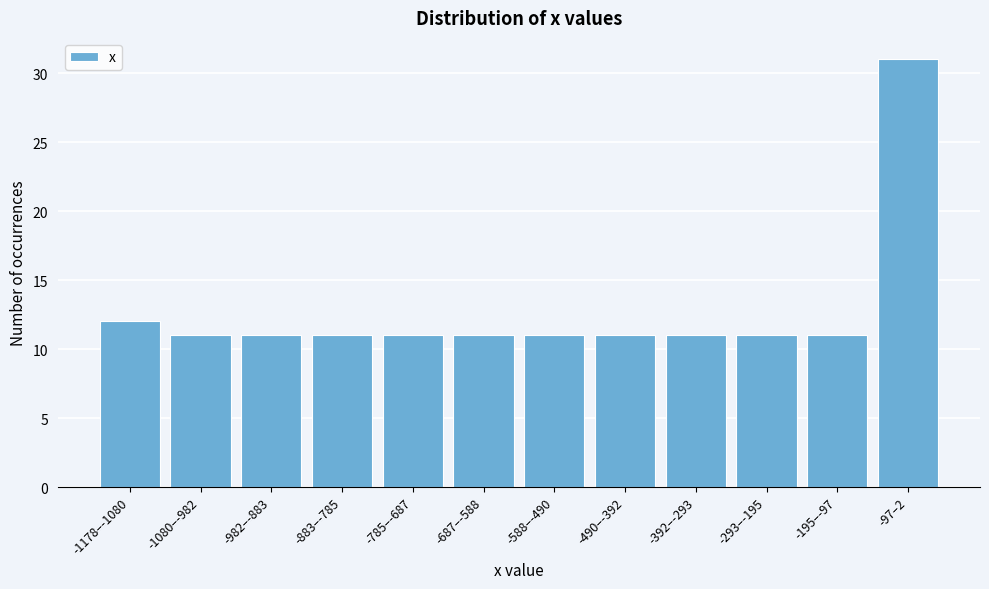

Reading left to right, what are all the values shown in this chart?

-1178–-1080=12	-1080–-982=11	-982–-883=11	-883–-785=11	-785–-687=11	-687–-588=11	-588–-490=11	-490–-392=11	-392–-293=11	-293–-195=11	-195–-97=11	-97–2=31